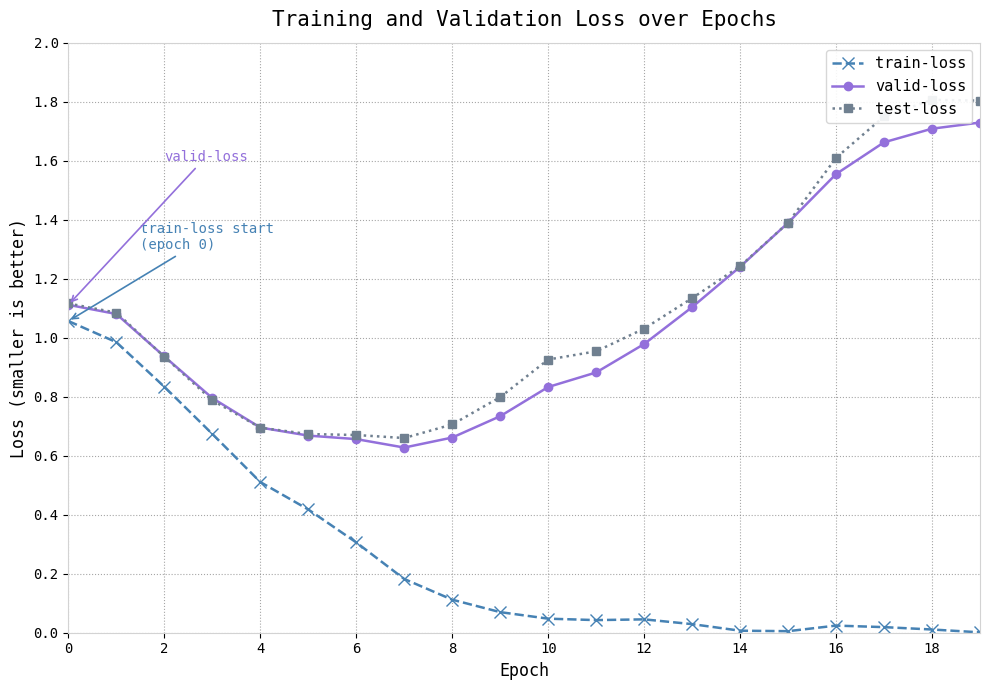

Which series has the largest range (max minus min)?

test-loss